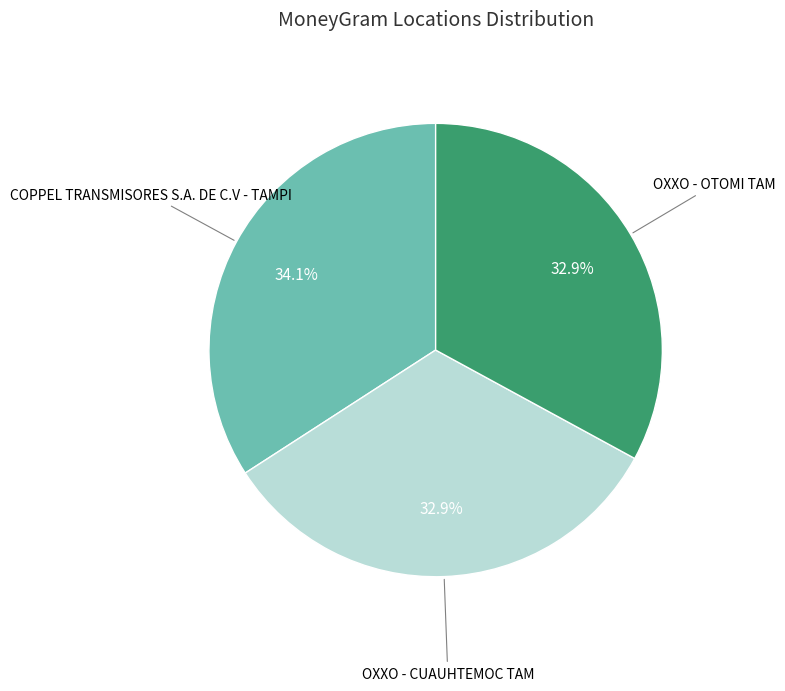

Is there a majority slice in this chart?

No